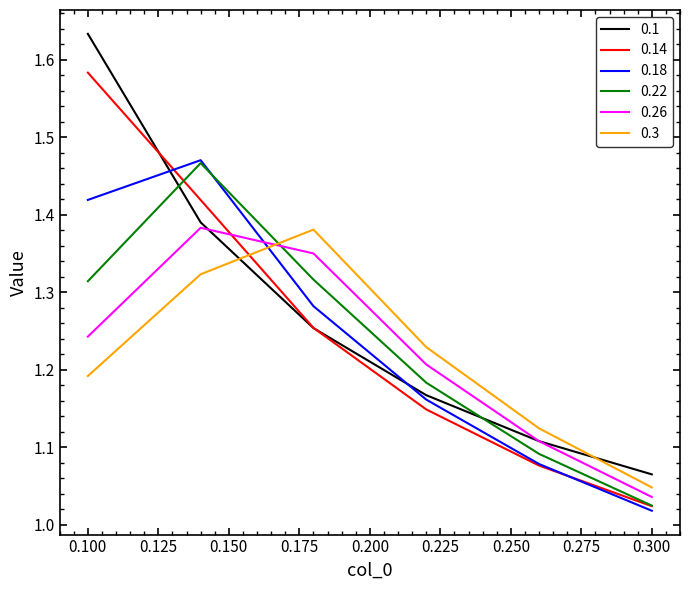

True or false: 0.22 and 0.1 intersect in this chart.

True